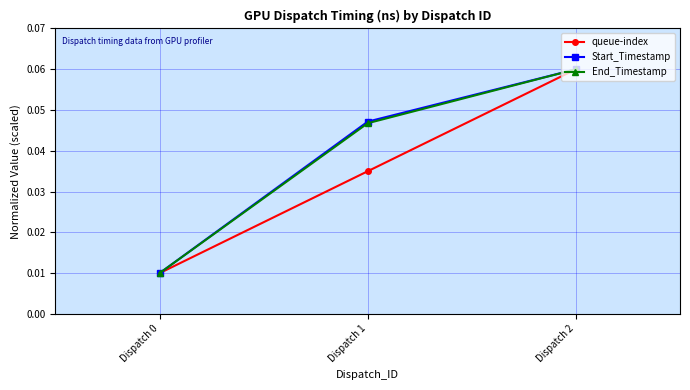

True or false: Start_Timestamp has a value of 0.1 at Dispatch 1.

False